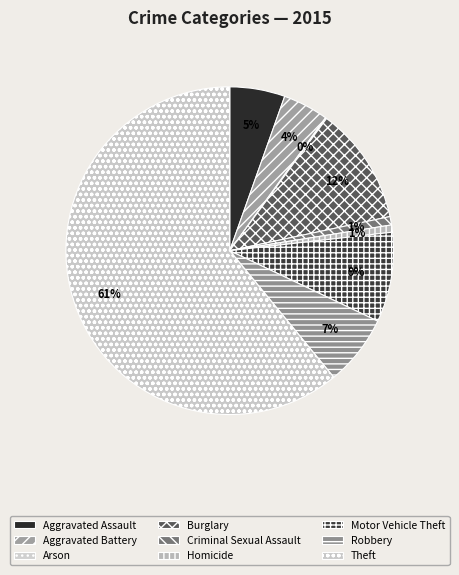

To the nearest percent, what portion does Aggravated Assault represent?

5%